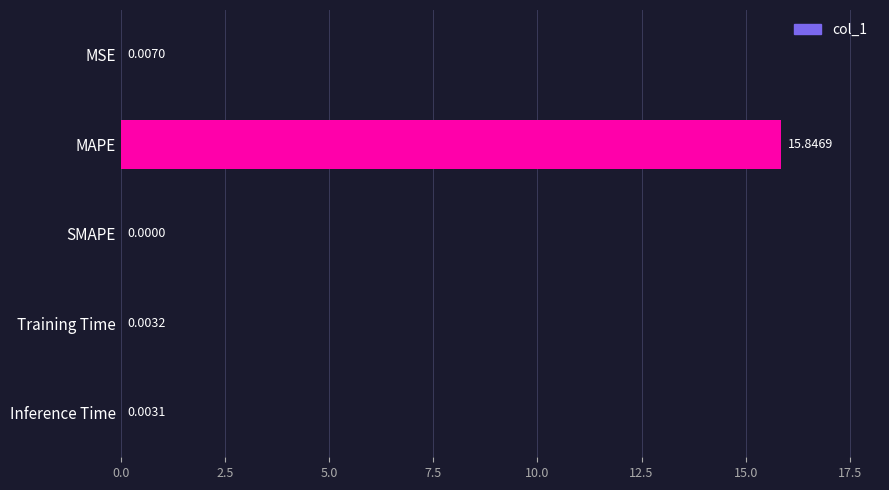

Where is the data nearest to the value 7?

MSE